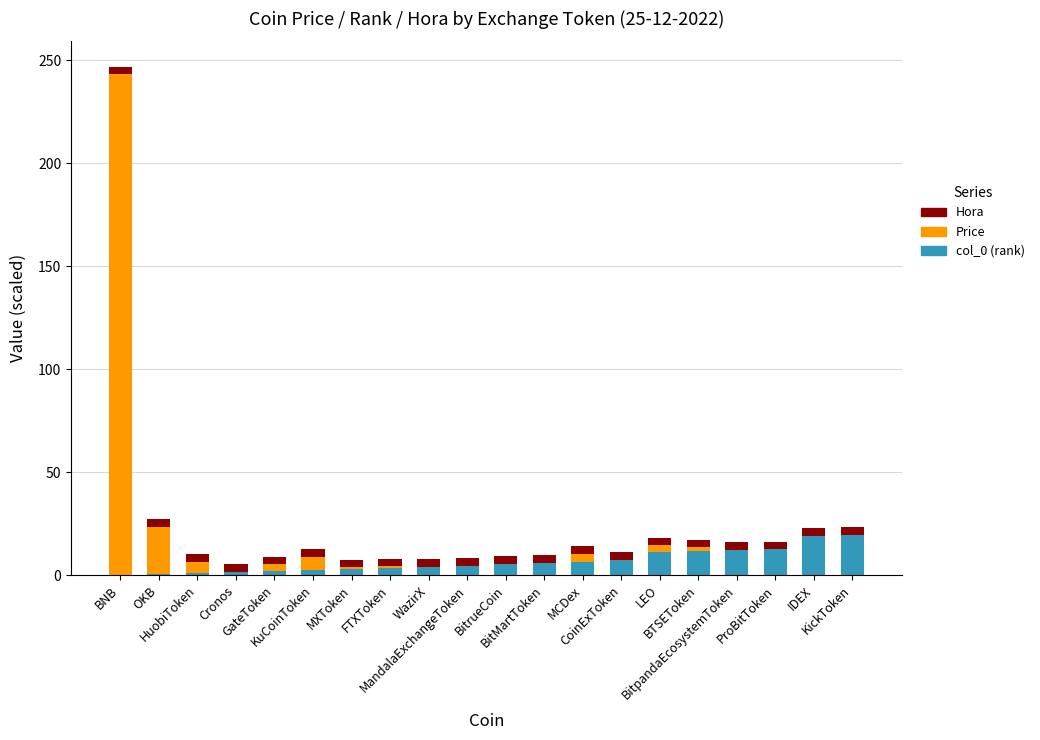

Does the chart contain stacked bars?

Yes